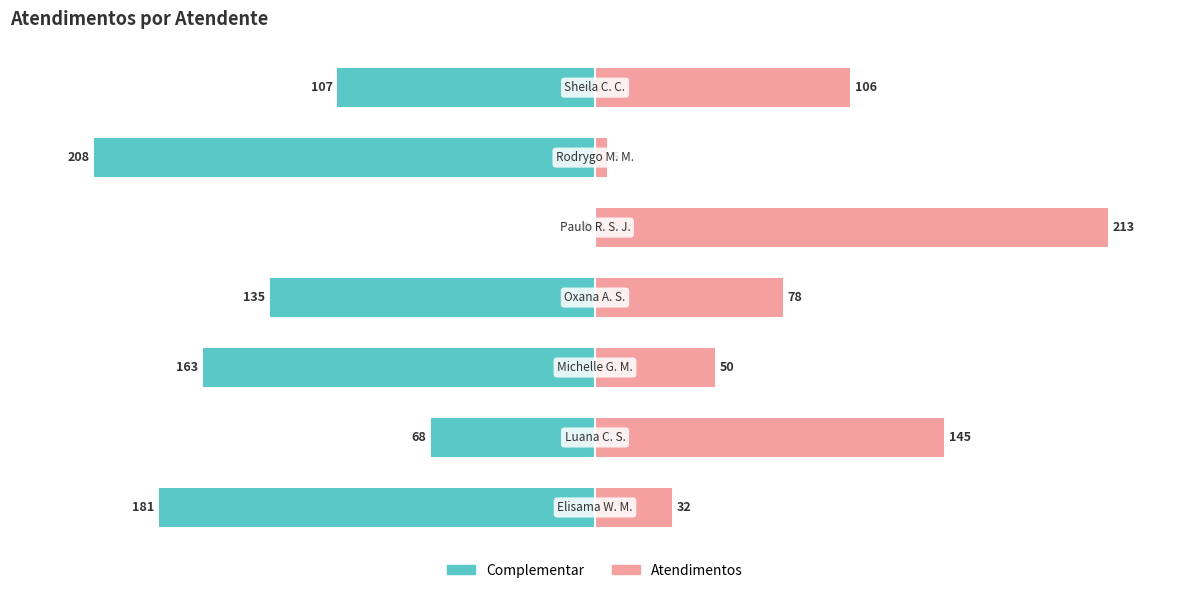

What is the maximum value for Atendimentos?

213